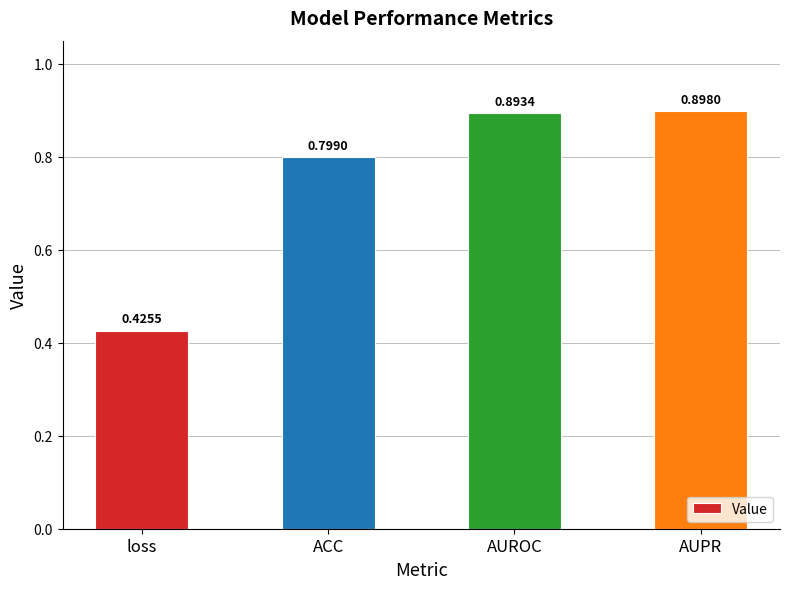

The value at loss is 0.7. True or false?

False